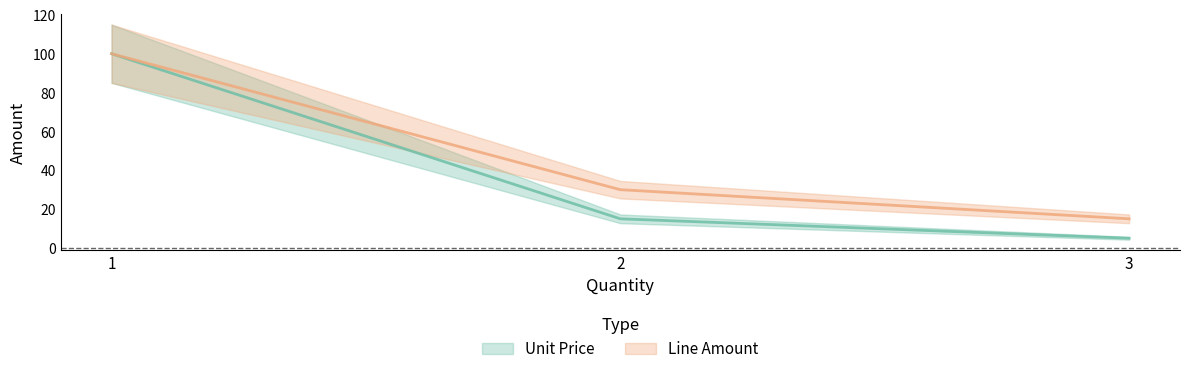

What is the difference between the maximum and minimum values in the Line Amount series?

85